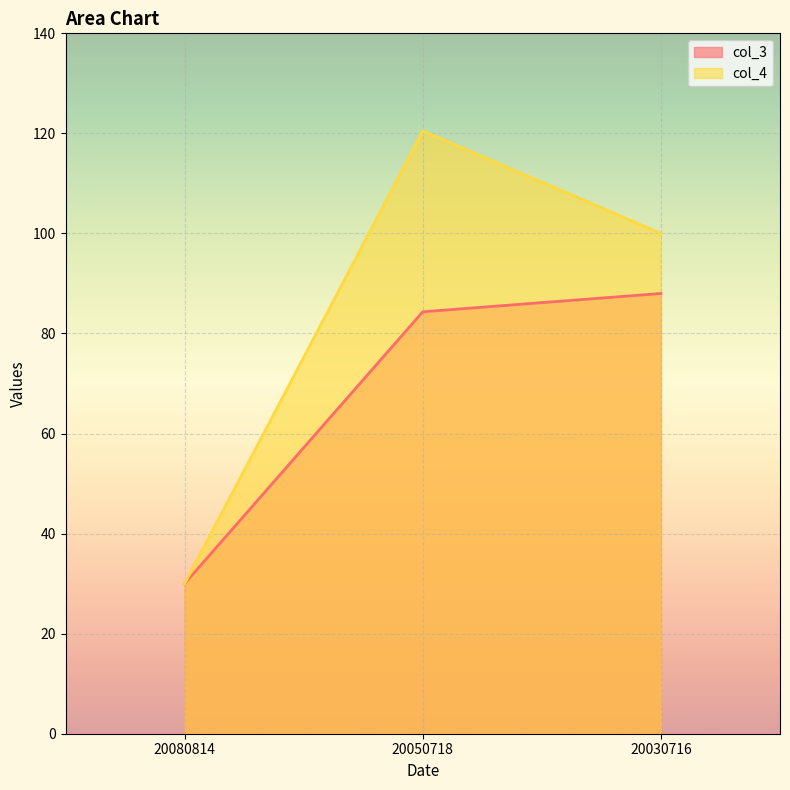

Is the value of col_4 at 20050718 greater than the value of col_3 at 20030716?

Yes